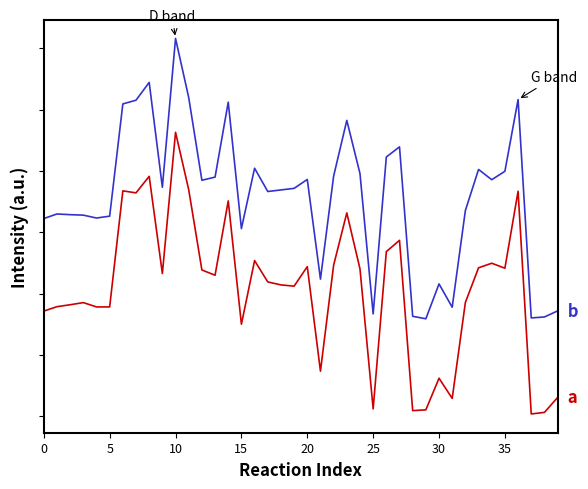

Is this an area chart (filled region under the line)?

No